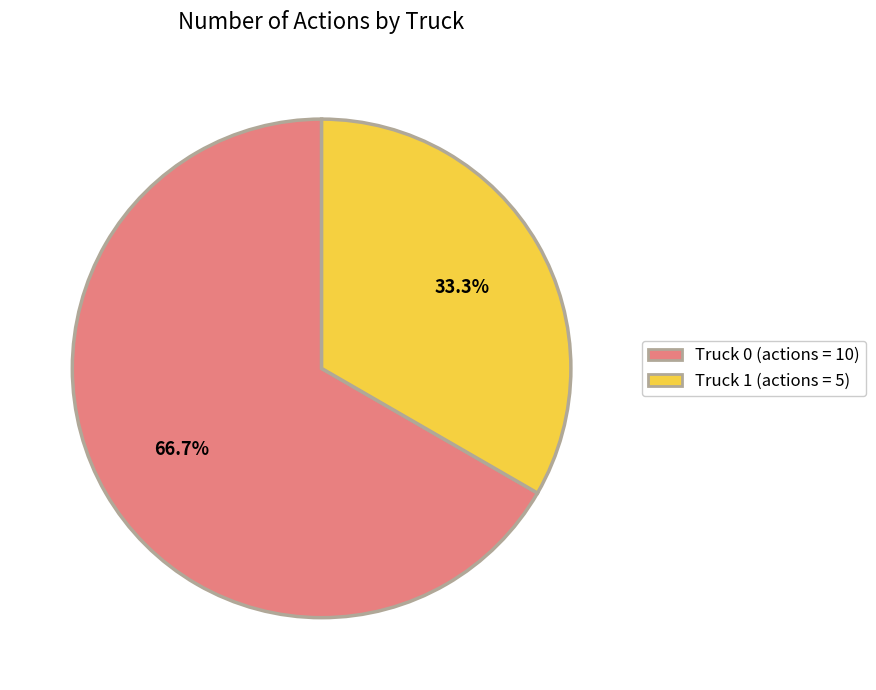

To the nearest percent, what percentage of the pie is Truck 0?

67%